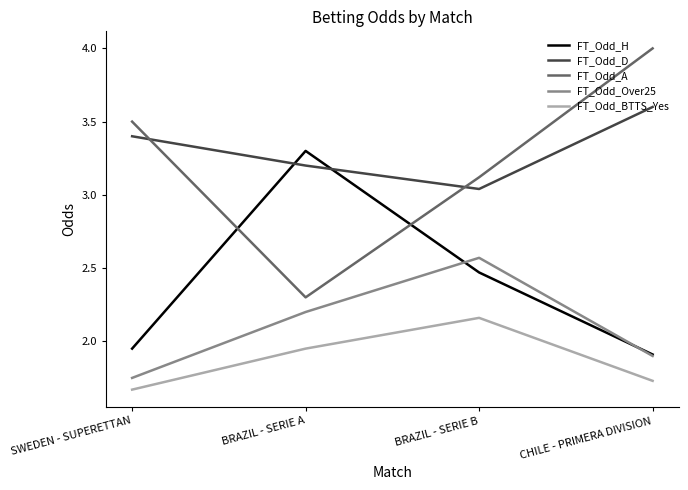

Does the chart have visible grid lines?

No